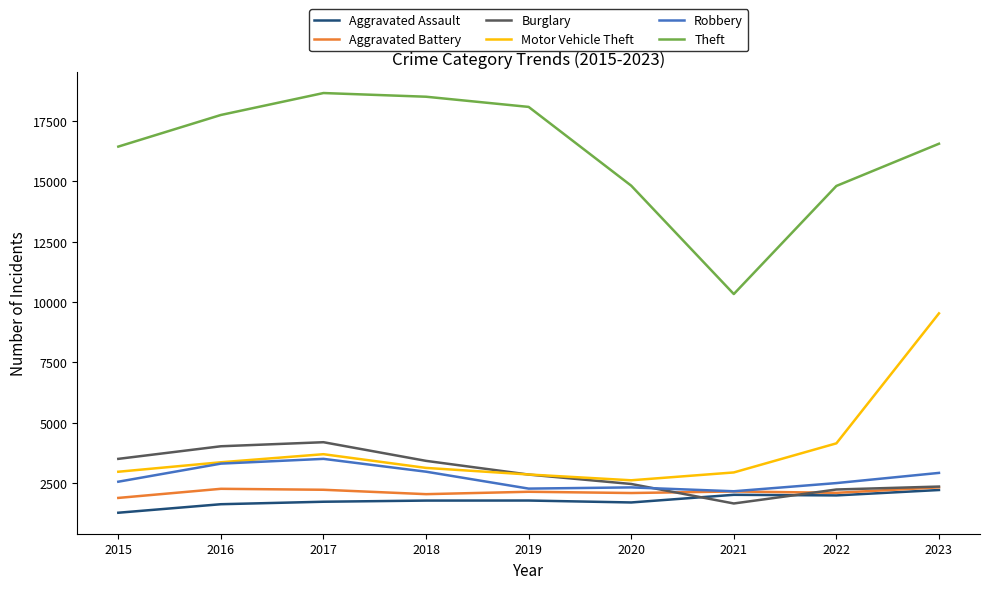

Is it true that Robbery equals 3299 at 2016?

True